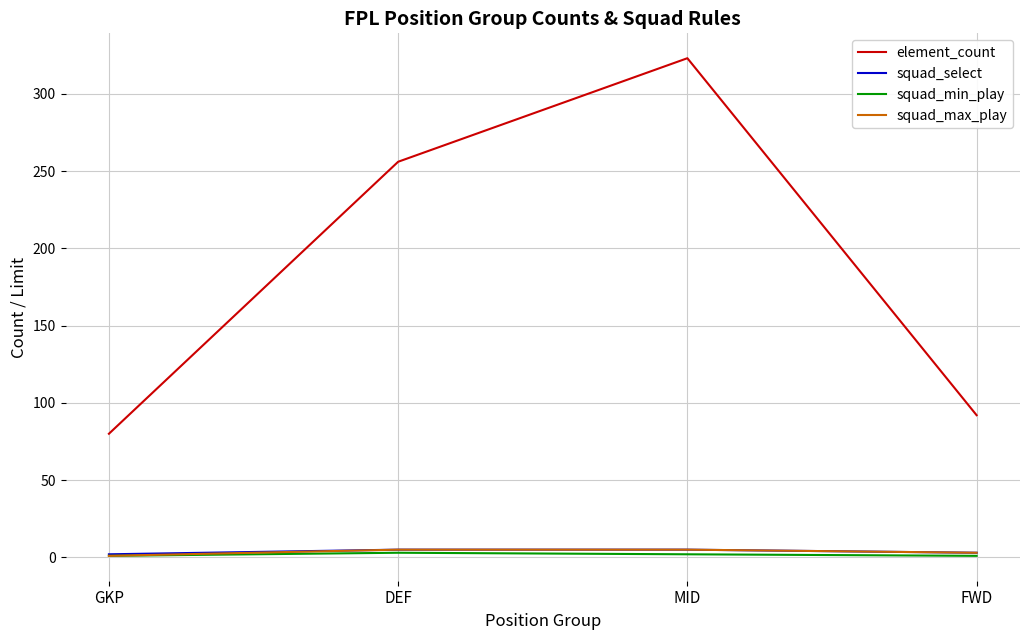

What is the difference between the highest and lowest values at GKP?

79